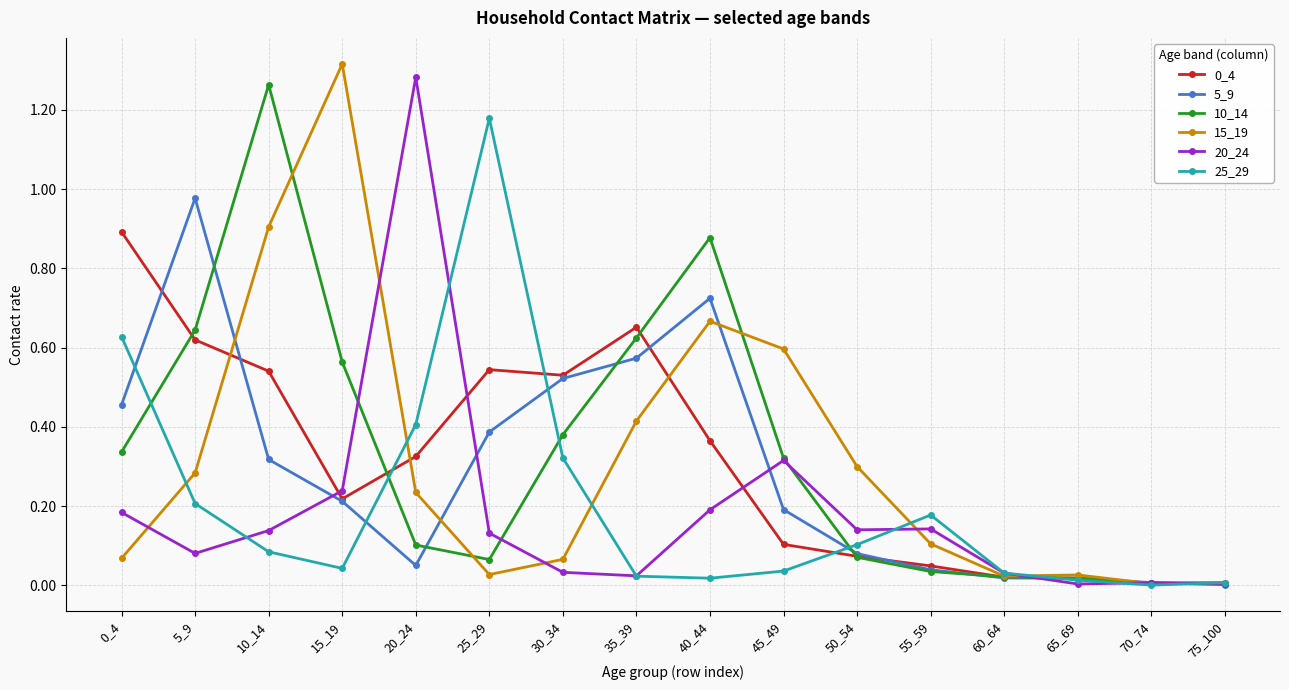

At which category is the sum across all series the highest?

10_14